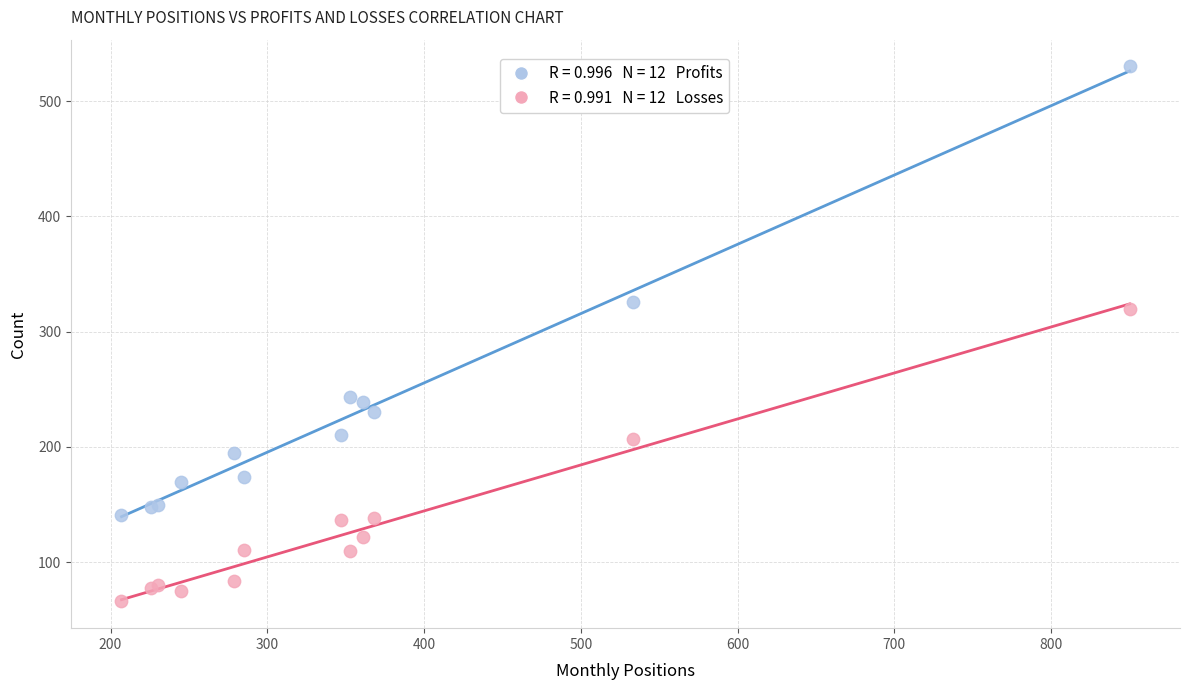

Across all series, what Y value is closest to 298?

320